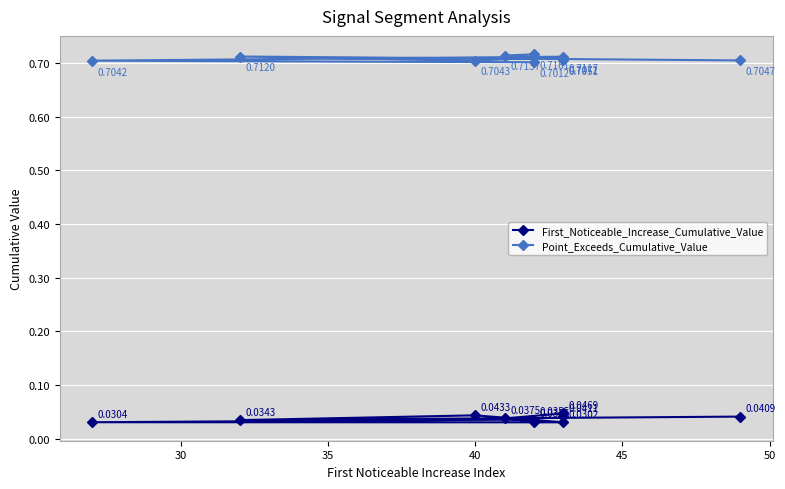

True or false: Point_Exceeds_Cumulative_Value has more than 2 points higher than both neighbors.

True